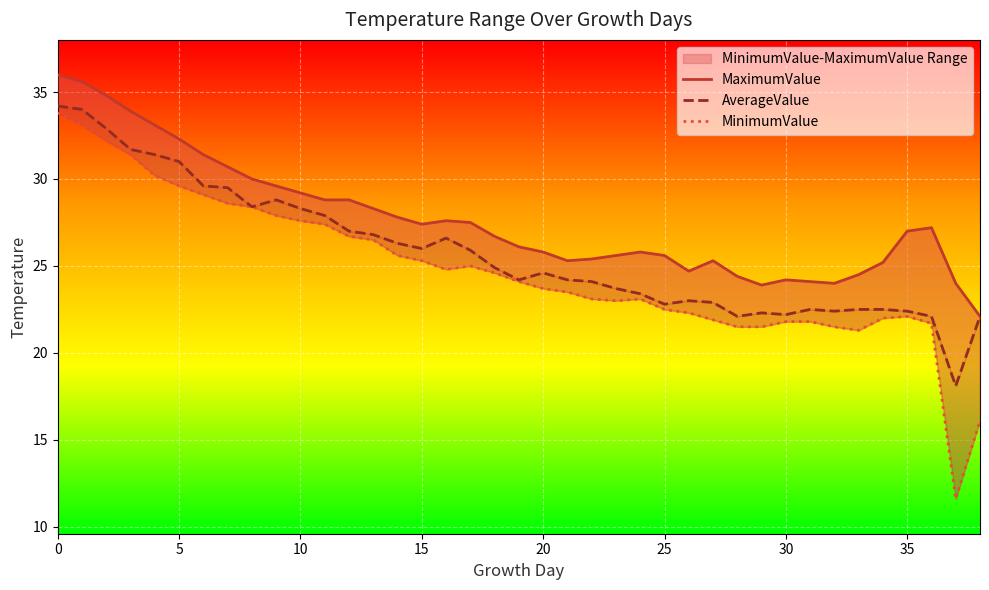

List the series in order of their overall mean, lowest first.

MinimumValue, AverageValue, MaximumValue